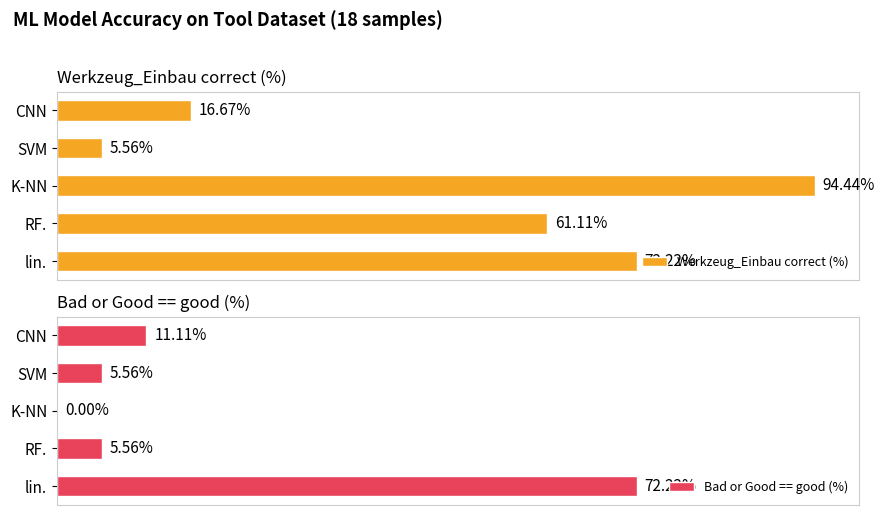

What is the average value of the Werkzeug_Einbau correct (%) series?

50.0